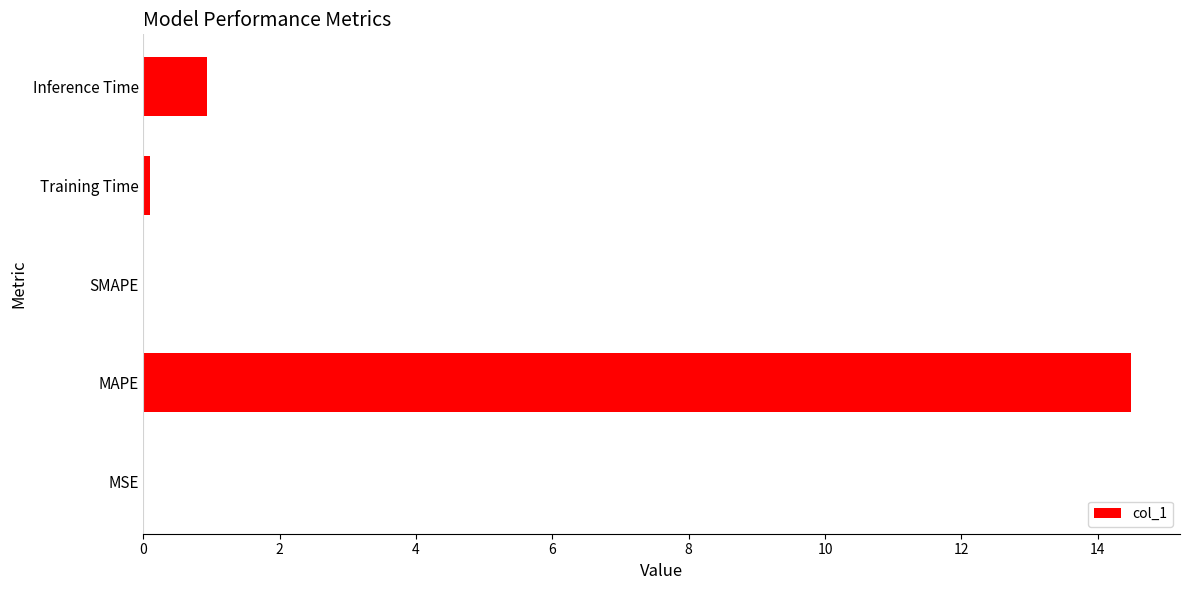

The value at Inference Time is 0.9. True or false?

True